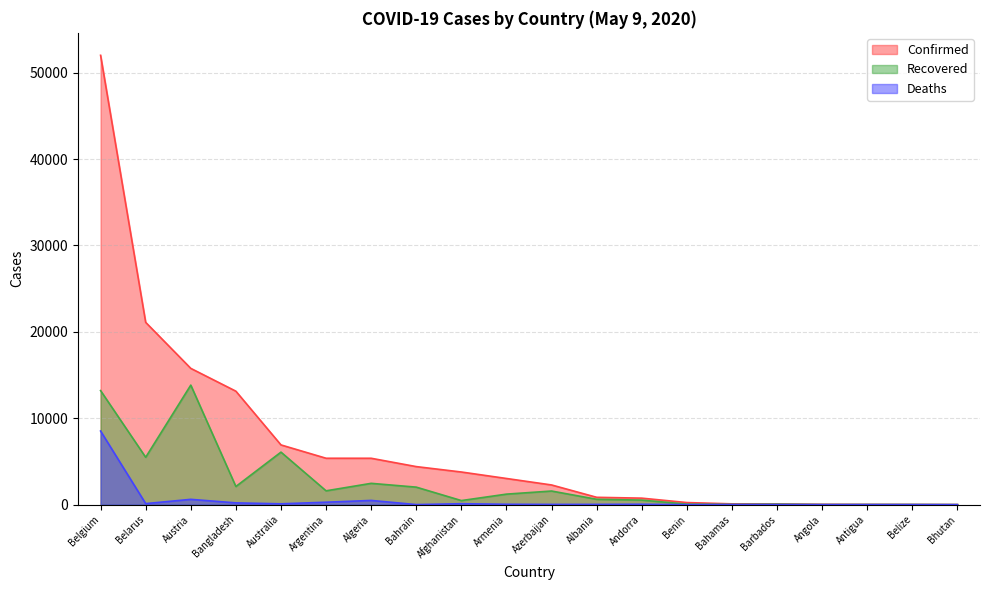

True or false: Deaths has more than 2 points higher than both neighbors.

True